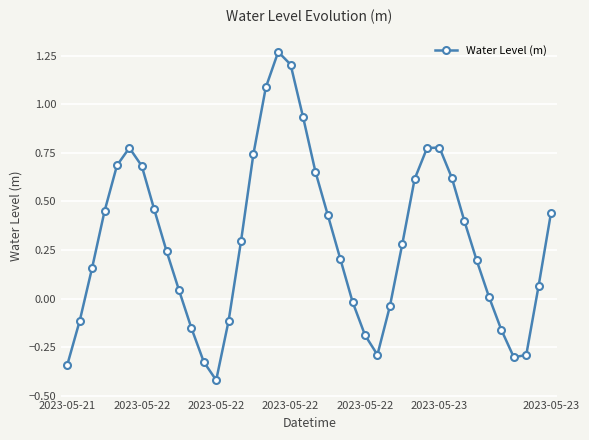

True or false: there are more than 2 points higher than both neighbors.

True